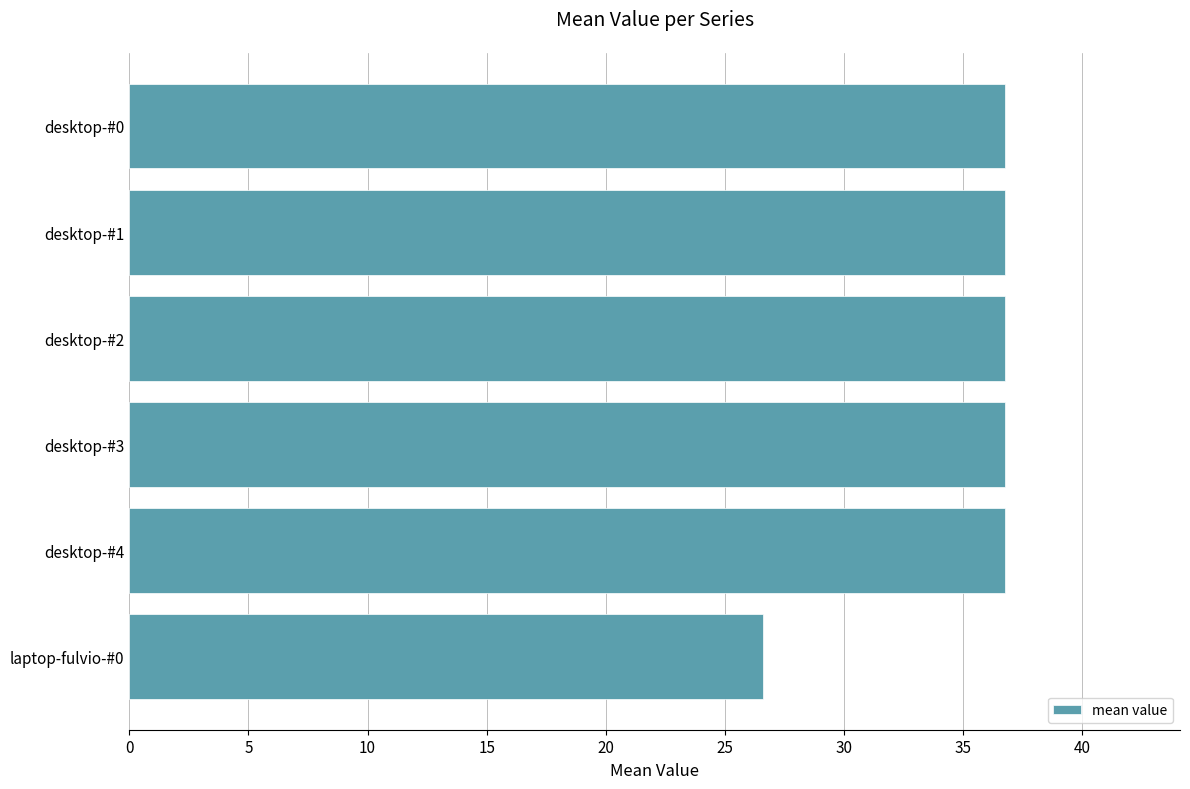

Approximately how many times larger is the value at desktop-#4 compared to laptop-fulvio-#0?

1.4